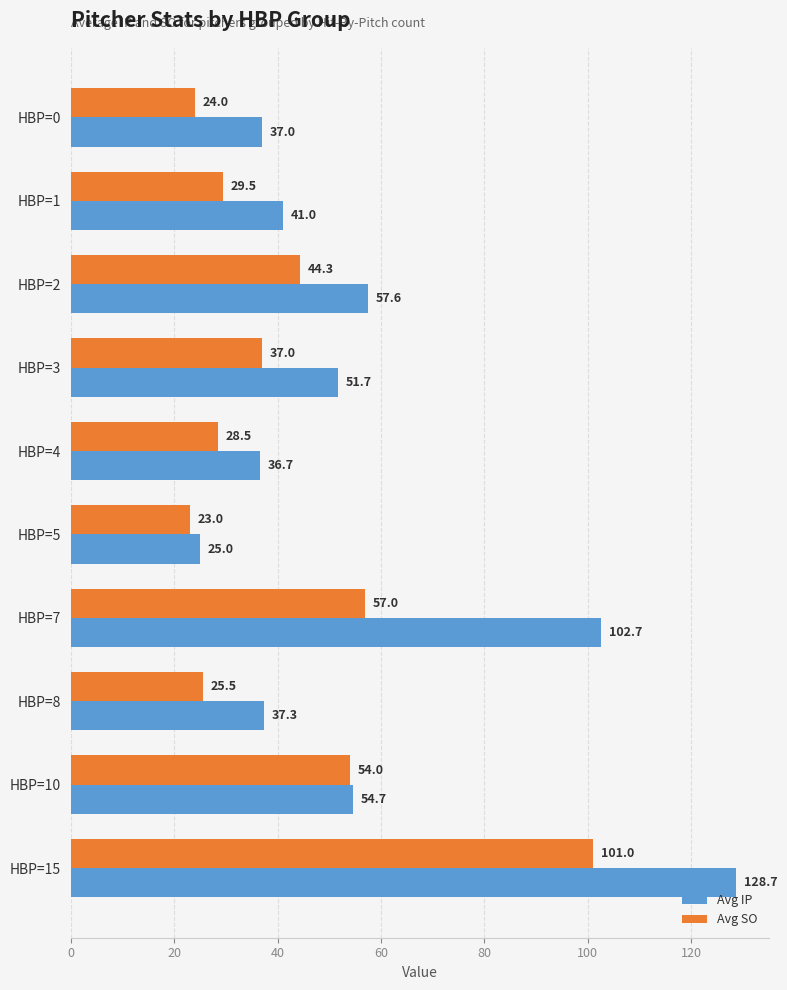

List the labels in order of Avg SO value, largest first.

HBP=15, HBP=7, HBP=10, HBP=2, HBP=3, HBP=1, HBP=4, HBP=8, HBP=0, HBP=5